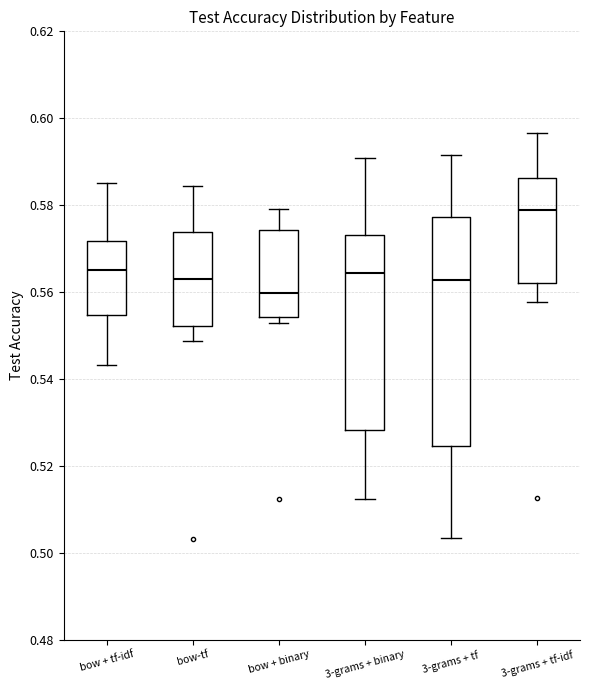

Where is the lower edge of the box for 3-grams + binary on the y-axis? The values are not printed on the chart, so give them approximately, as read against the axis.

0.528